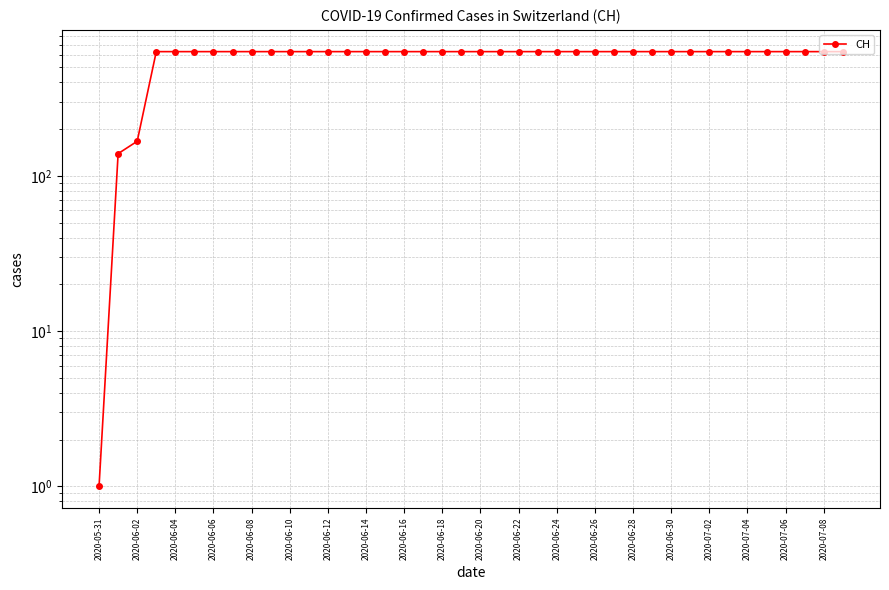

What is the smallest value displayed?

1